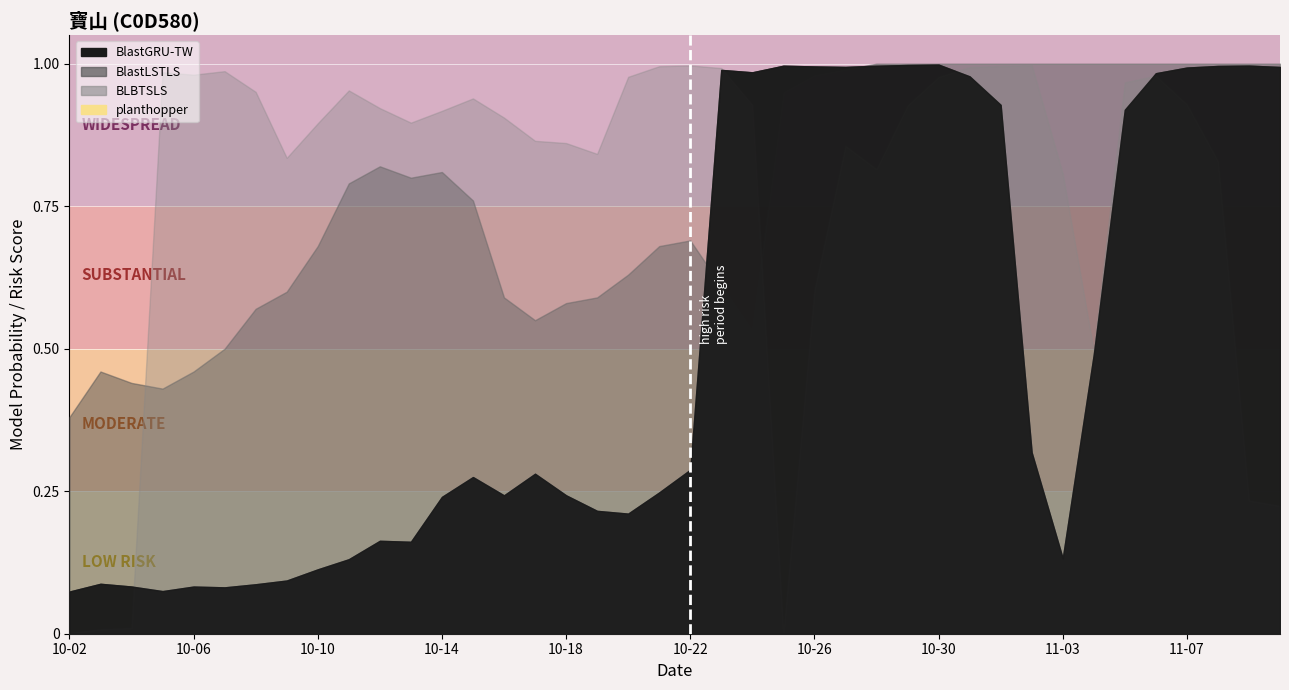

Between 2025-10-22 and 2025-11-02, which is larger?

2025-11-02